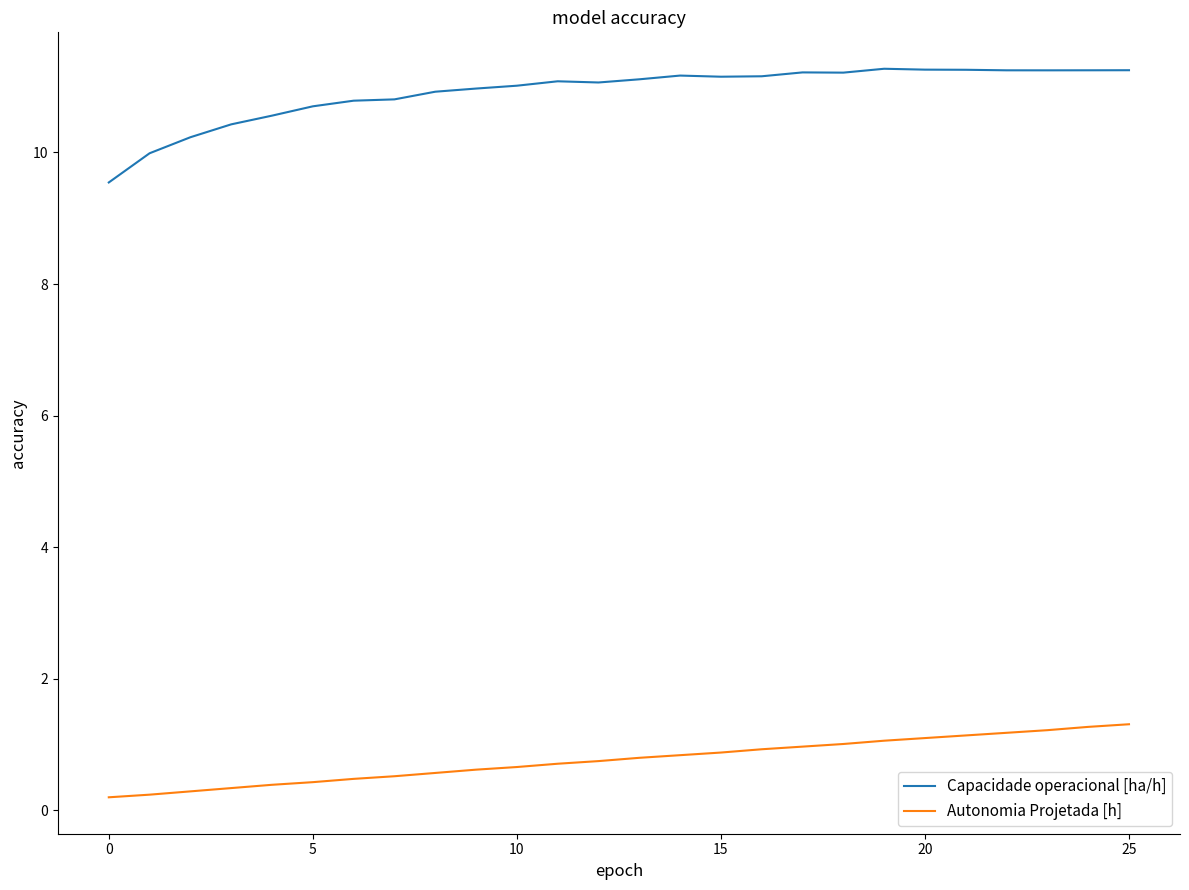

What is the sum of all Capacidade operacional [ha/h] values?

283.9